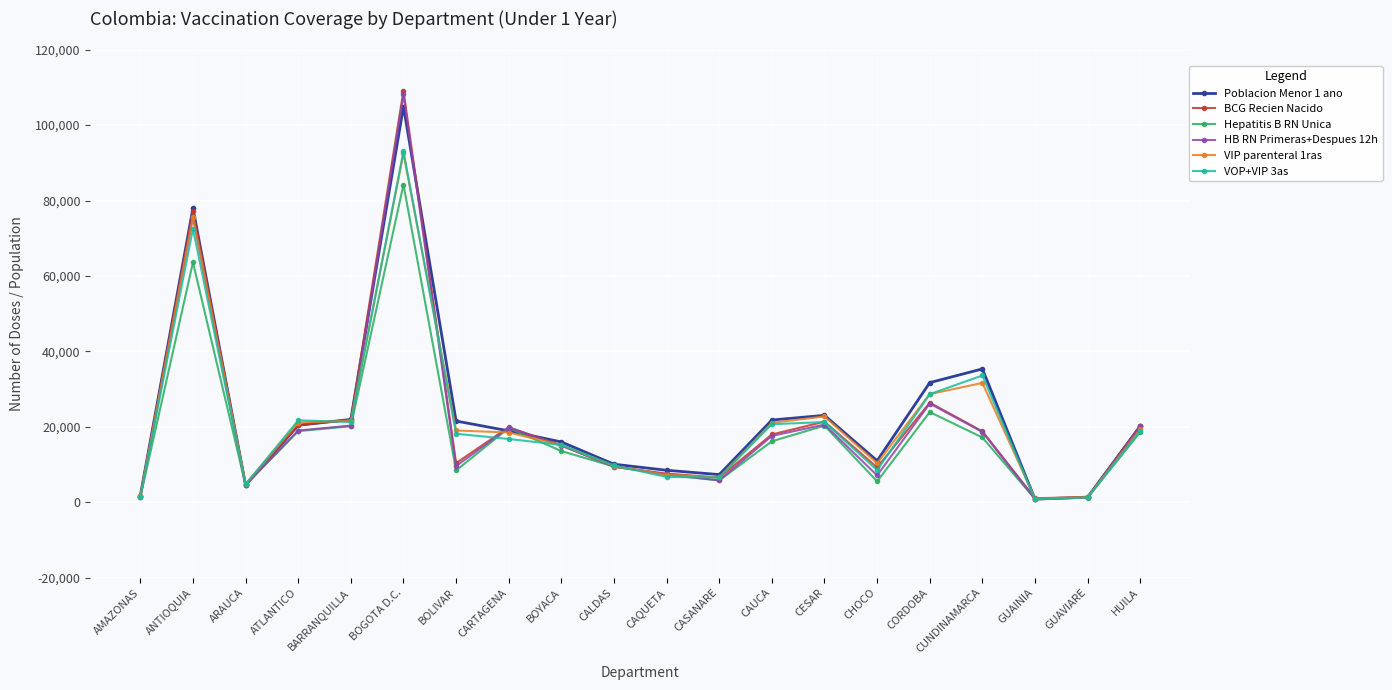

What is the label of the 16th point from the left?

CORDOBA